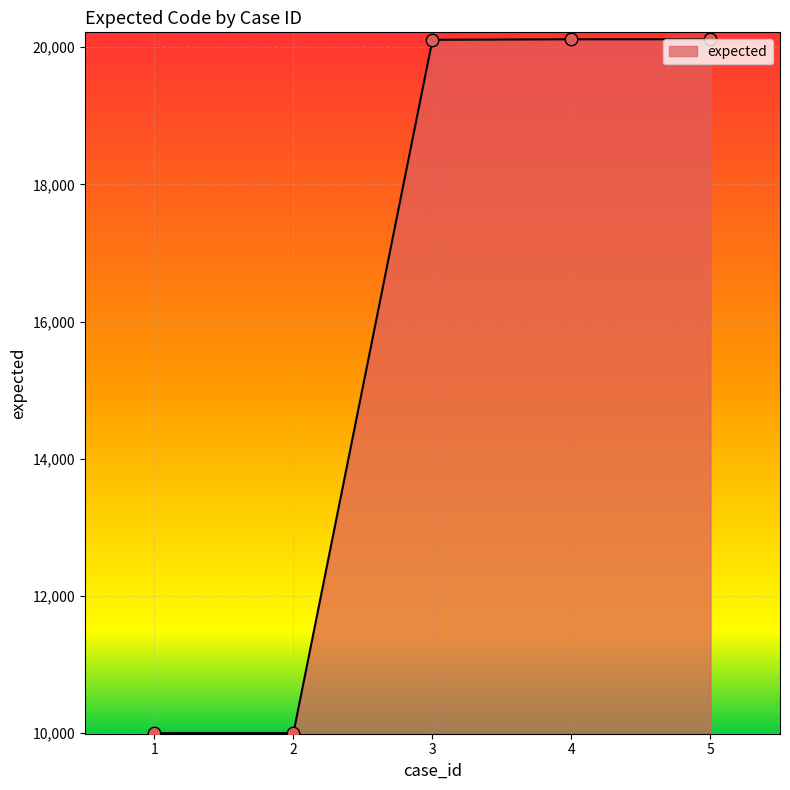

What is the change in value from 2 to 5?

+10116